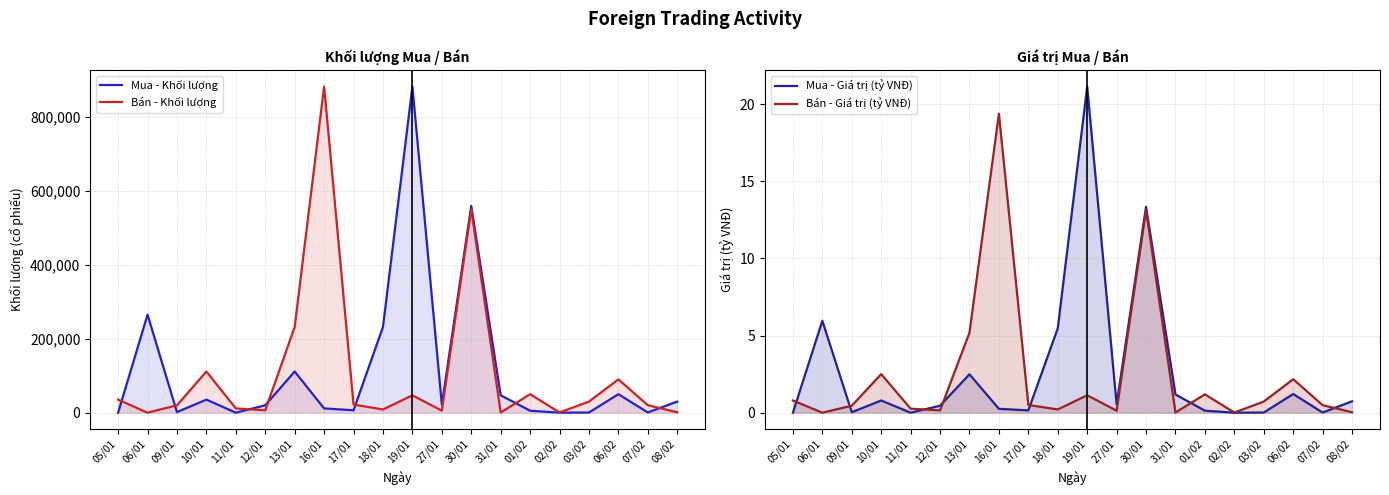

Reading left to right, what are all the values shown in this chart?

Mua - Khối lượng: 0.0	264900.0	1510.0	35290.0	0.0	20000.0	111200.0	11500.0	6500.0	231652.0	881300.0	21871.0	558700.0	47000.0	5400.0	0.0	460.0	50000.0	600.0	30000.0
Bán - Khối lượng: 35200.0	0.0	20000.0	111200.0	11500.0	6500.0	231652.0	881300.0	21871.0	8700.0	47000.0	5400.0	550000.0	460.0	50000.0	600.0	30000.0	90000.0	20200.0	1100.0
Mua - Giá trị (tỷ VNĐ): 0.0	6.0	0.0	0.8	0.0	0.5	2.5	0.2	0.1	5.5	21.1	0.5	13.3	1.2	0.1	0.0	0.0	1.2	0.0	0.7
Bán - Giá trị (tỷ VNĐ): 0.8	0.0	0.5	2.5	0.3	0.1	5.2	19.4	0.5	0.2	1.1	0.1	13.2	0.0	1.2	0.0	0.7	2.2	0.5	0.0